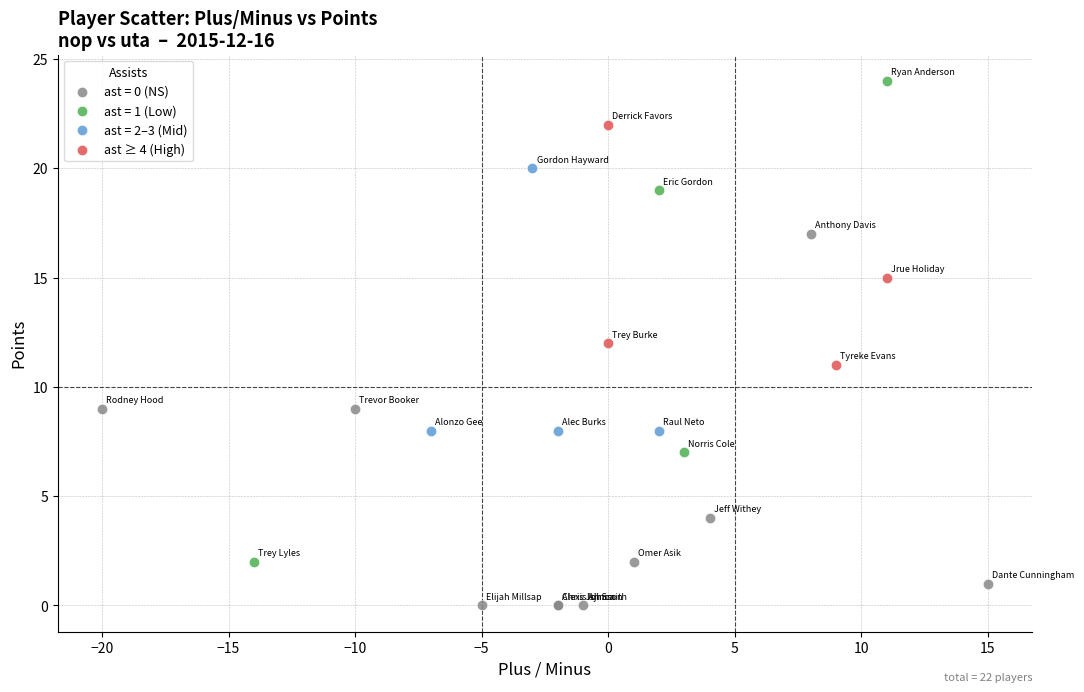

Which series contains the highest Y value?

ast = 1 (Low)